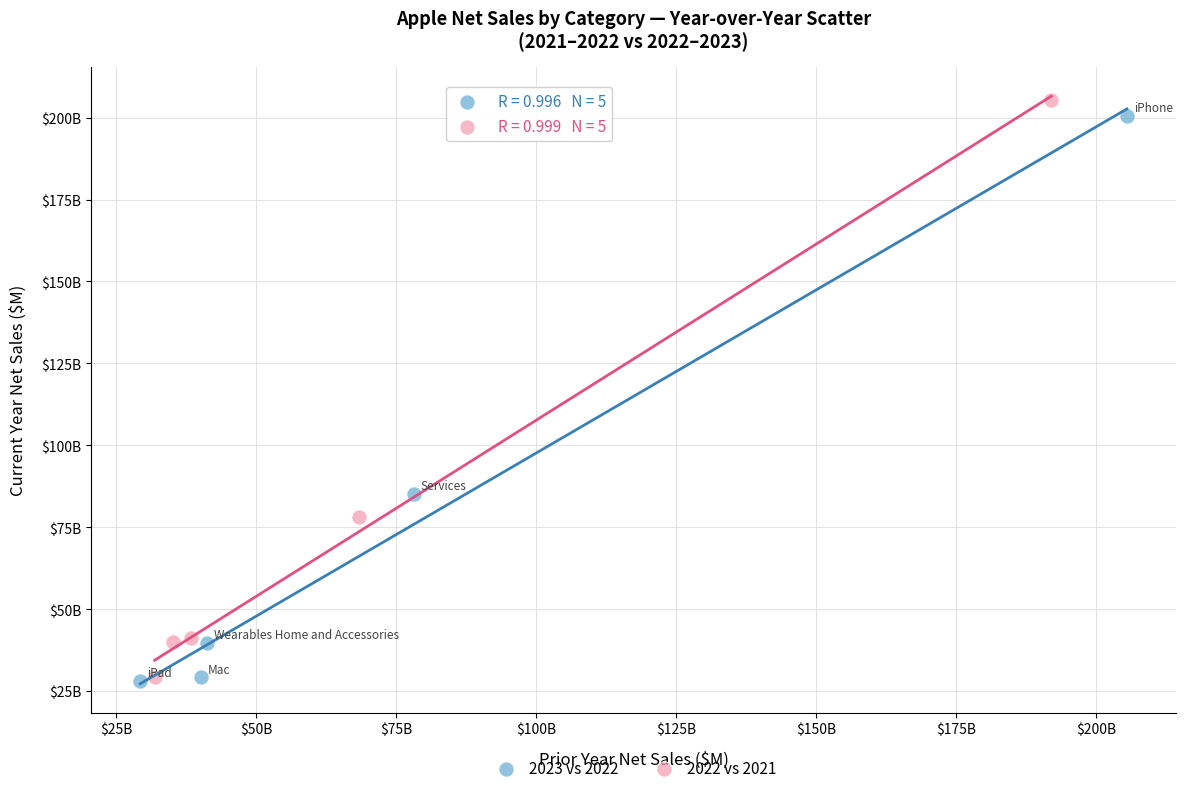

Which series has the widest spread of Y values?

2022 vs 2021